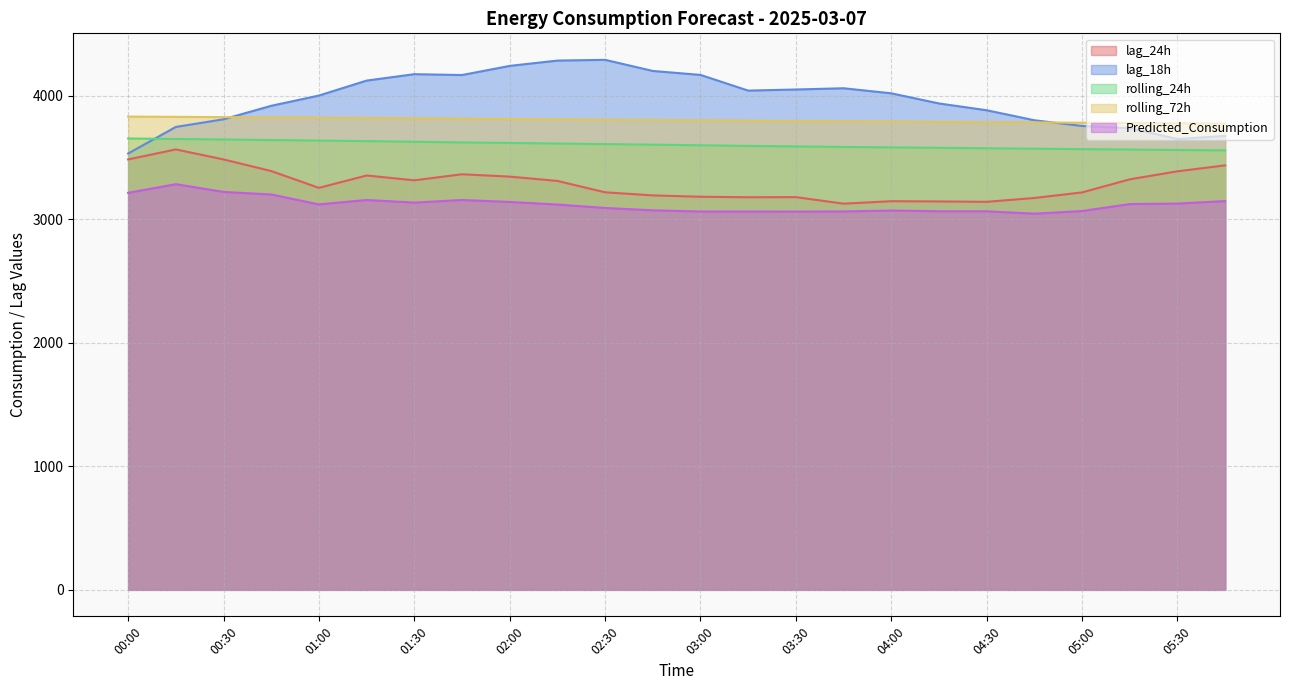

True or false: rolling_24h and lag_18h intersect in this chart.

True